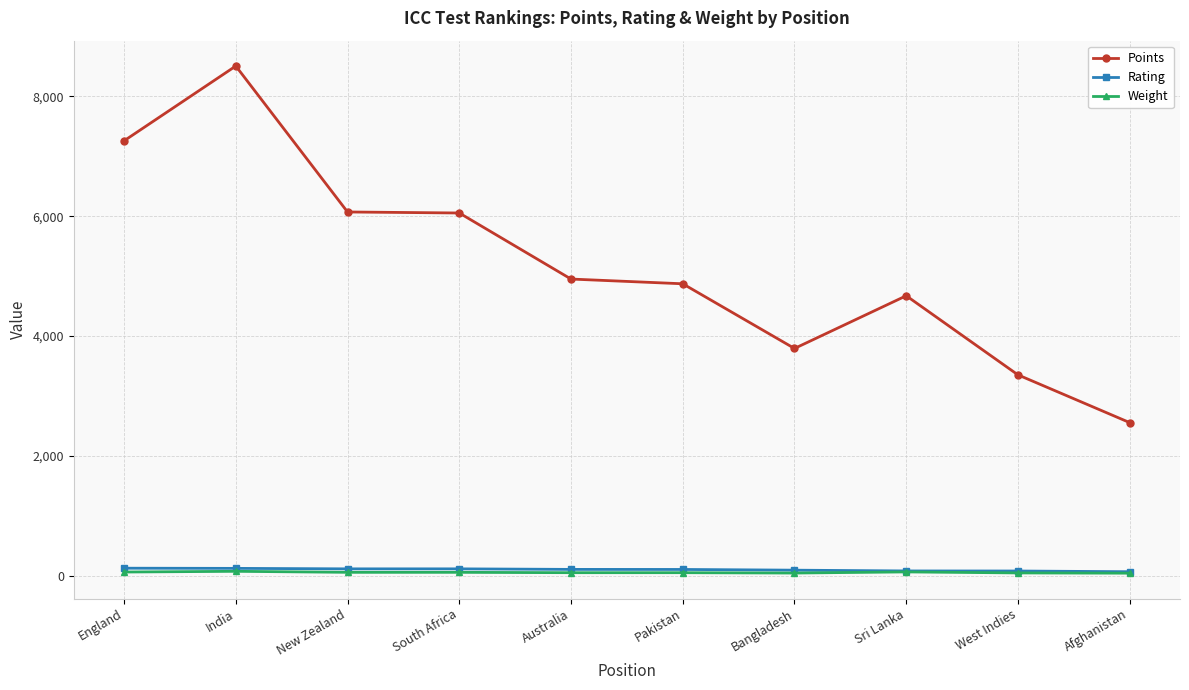

At which category does the chart reach its peak across all series?

India